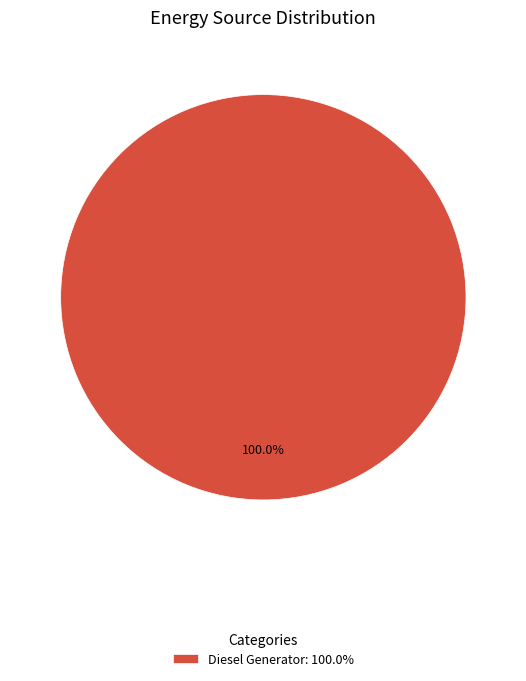

Which category accounts for the majority?

Diesel Generator: 100.0%